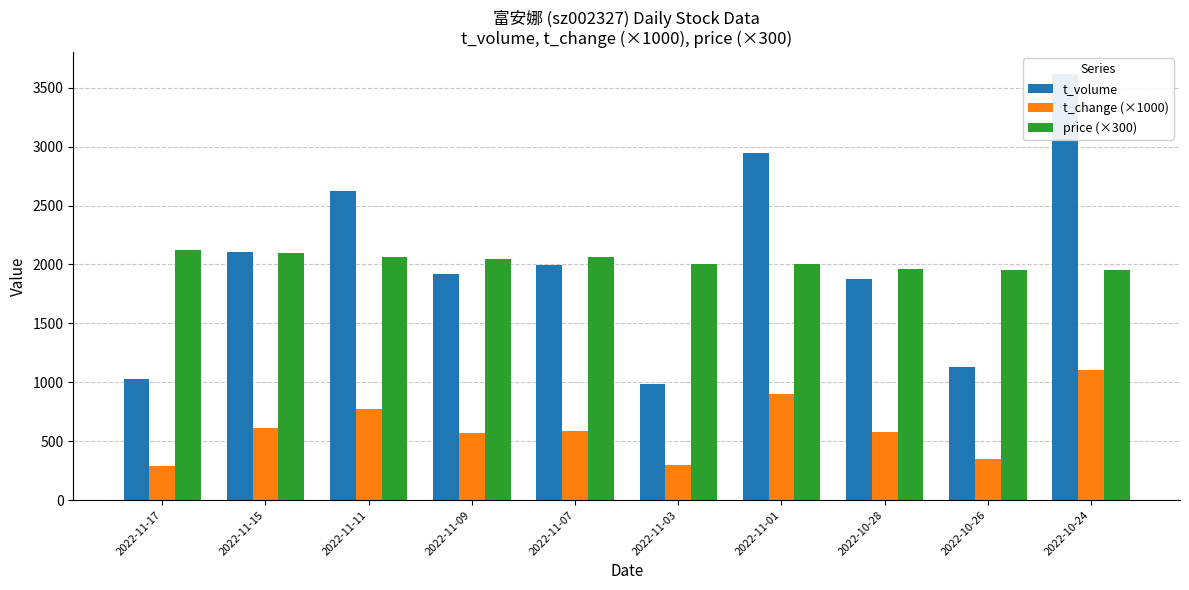

How many values in the t_change (×1000) series exceed 590?

4